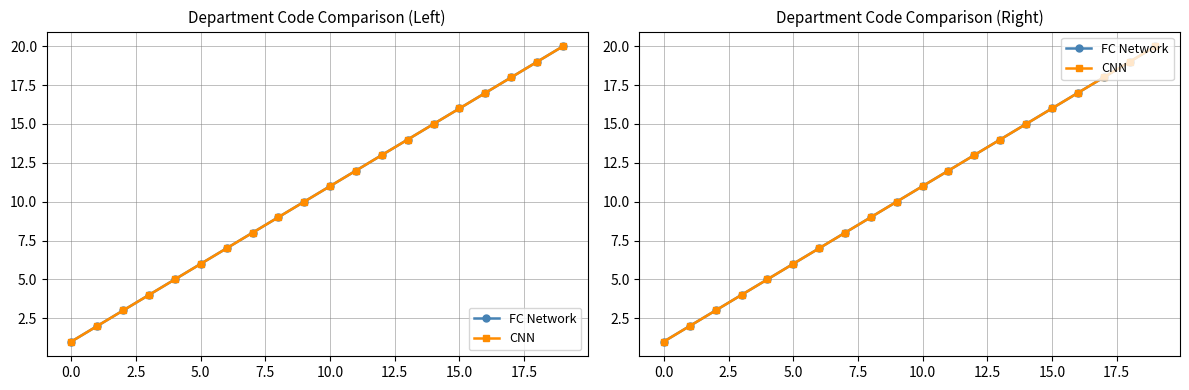

True or false: FC Network has more than 2 points higher than both neighbors.

False